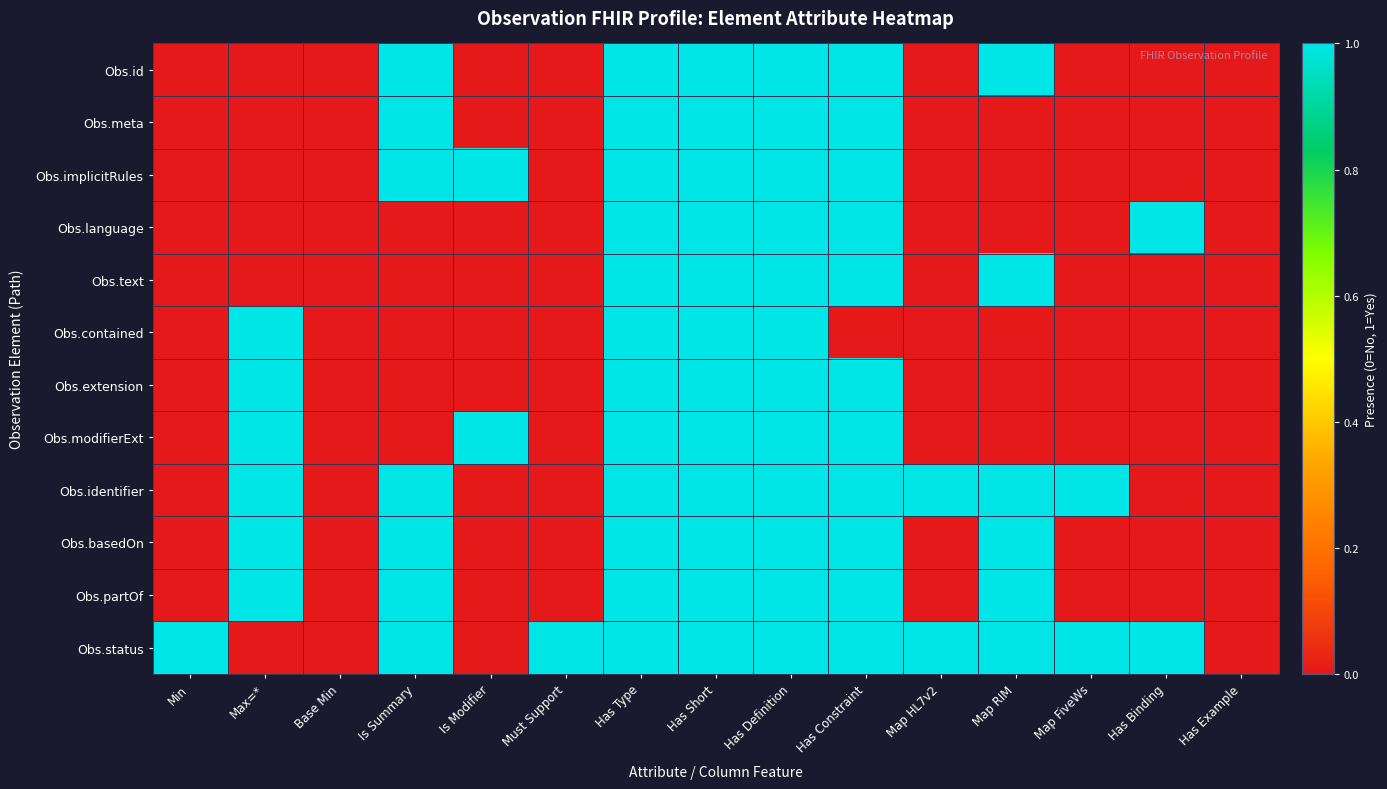

Which series has the largest total across all categories?

Obs.status